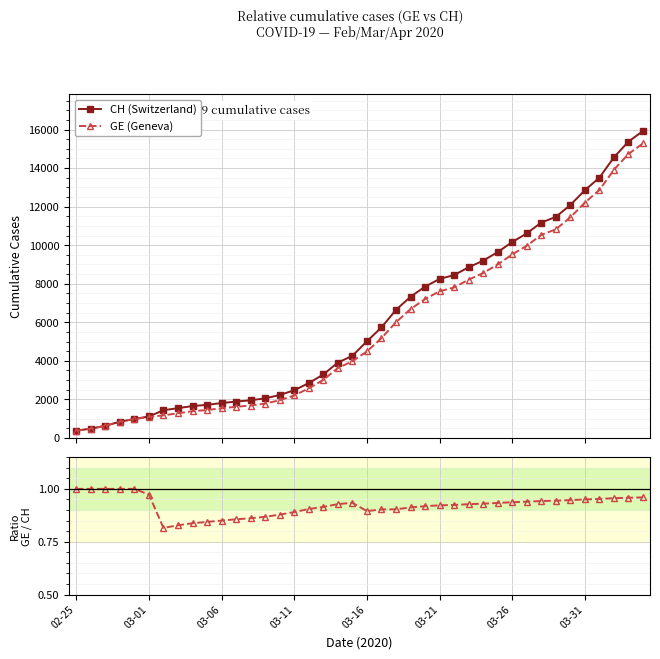

What is the highest value of the GE (Geneva) series?

15284